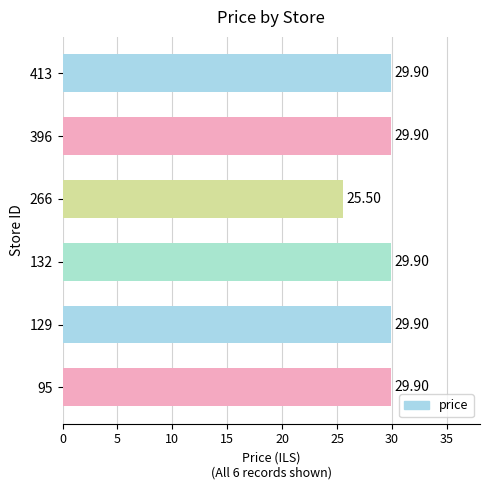

The chart shows a value of 42.8 at 132. True or false?

False